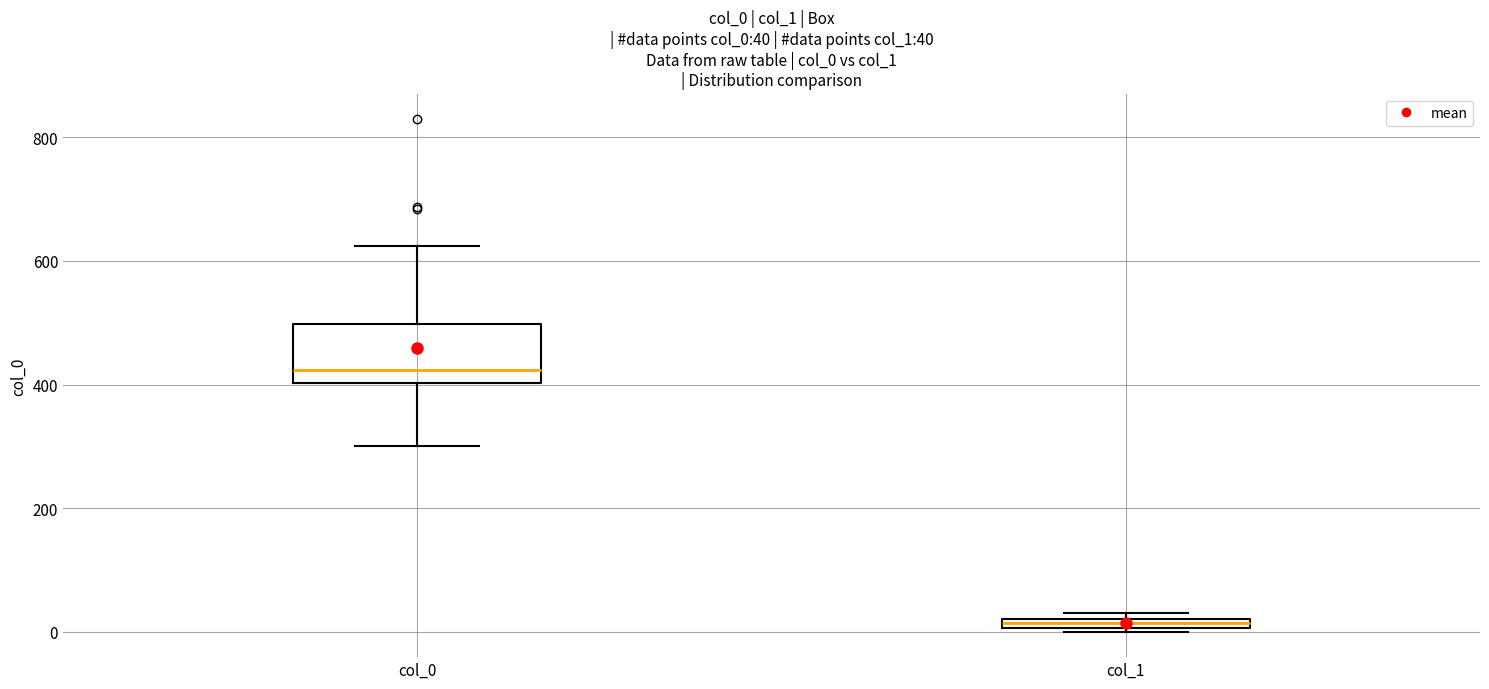

Which box is the tallest, from its lower edge to its upper edge?

col_0